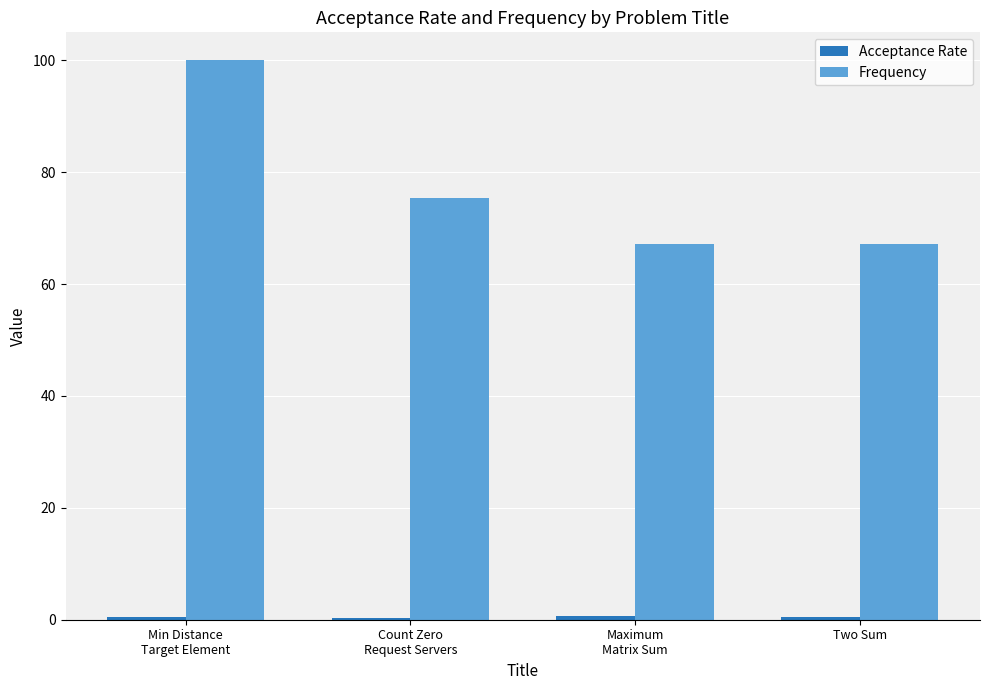

What is the average value of the Frequency series?

77.4